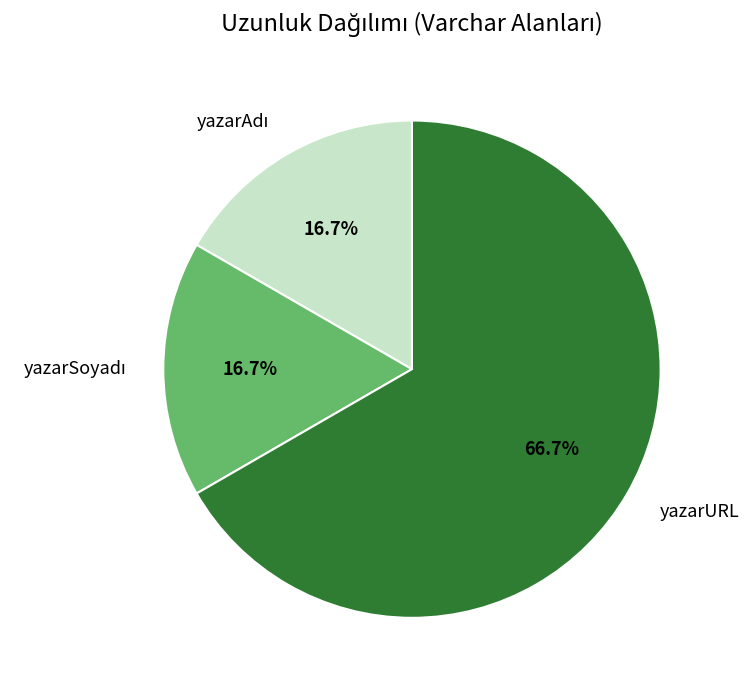

Which slice represents more than half of the pie?

yazarURL